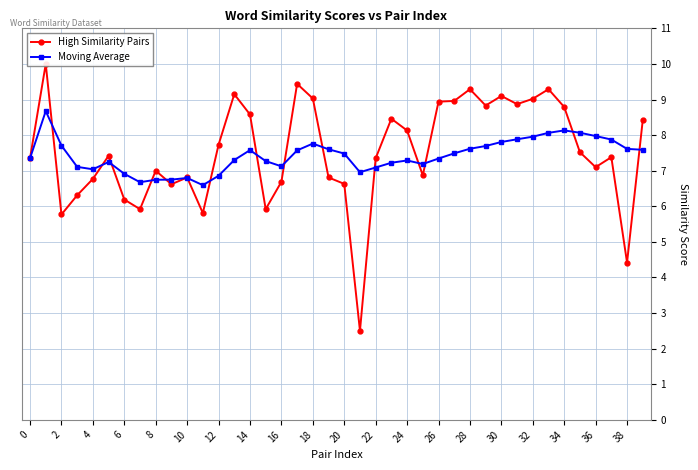

What is the difference between the second highest and minimum values in the Moving Average series?

1.5